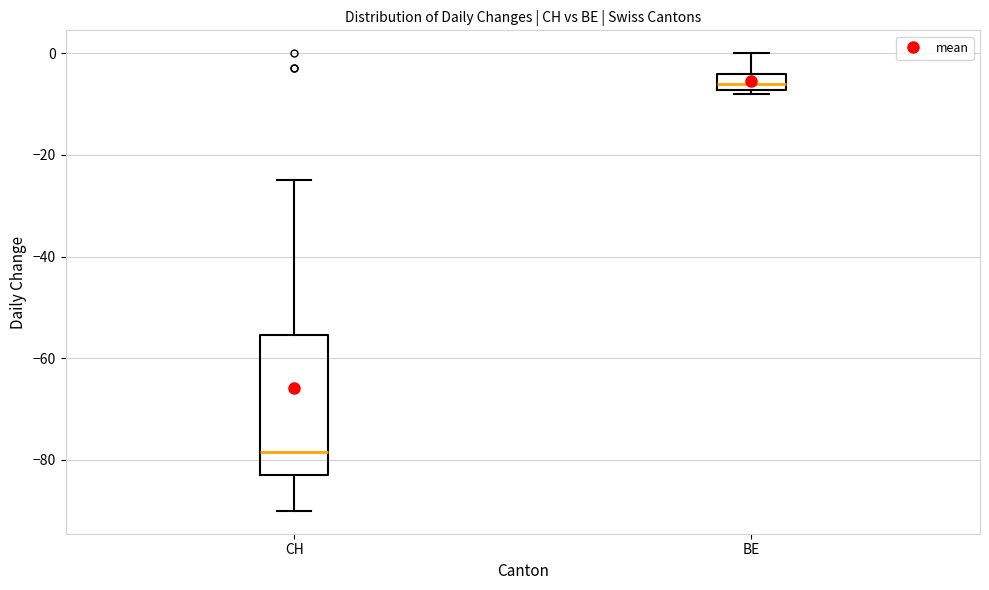

Where does the upper whisker of the box for BE end on the y-axis? The values are not printed on the chart, so give them approximately, as read against the axis.

0